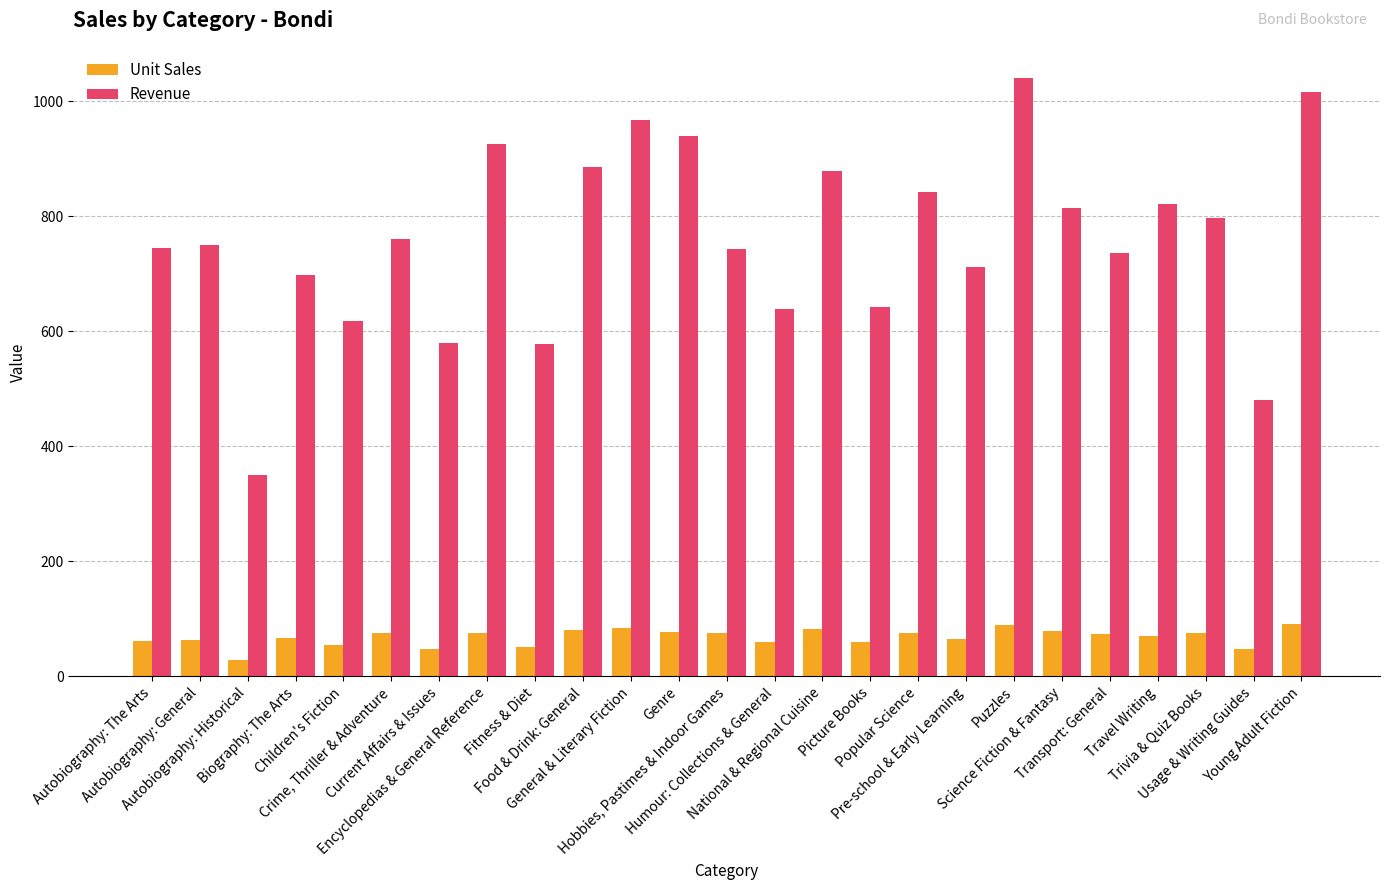

What is the difference between the maximum and minimum values in the Revenue series?

690.4